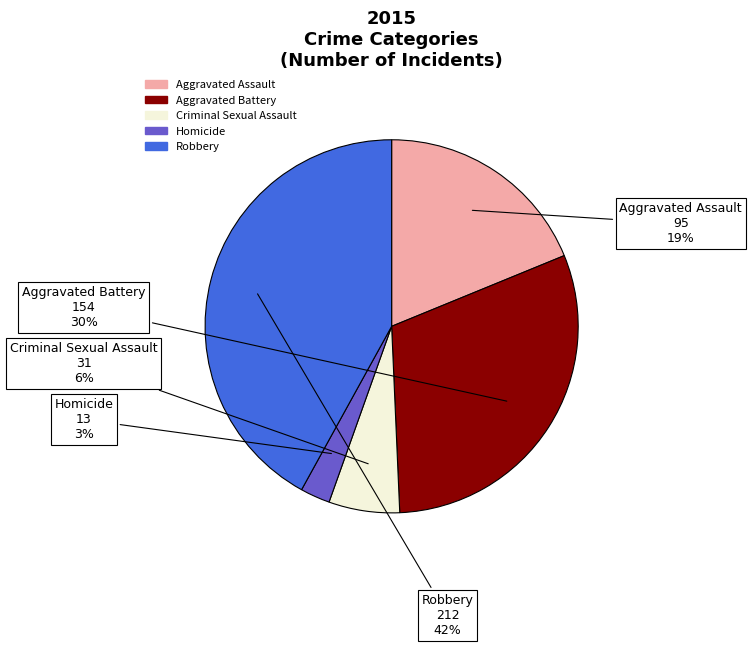

Do Aggravated Battery and Criminal Sexual Assault together represent more than half of the pie?

No